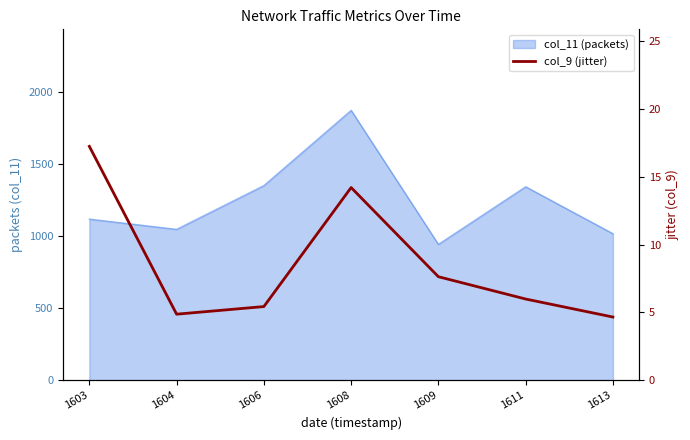

How many categories are shown in the chart?

7